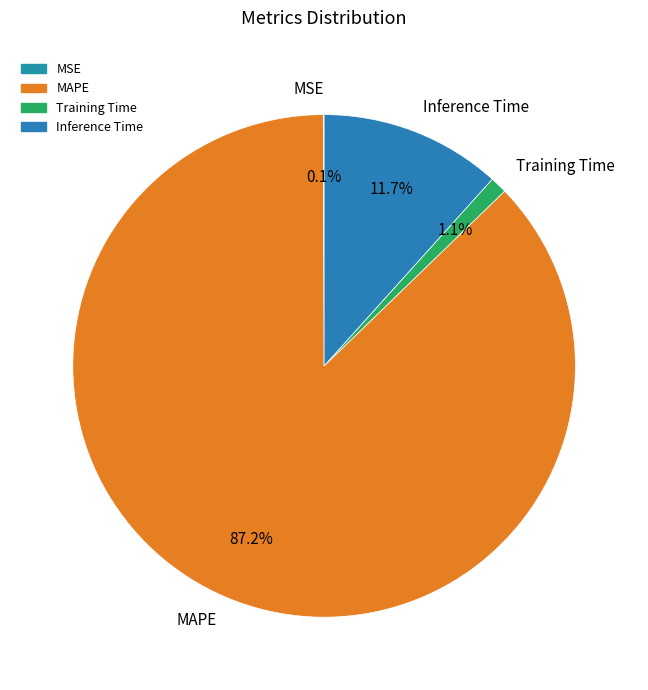

Which category has the biggest portion of the pie?

MAPE